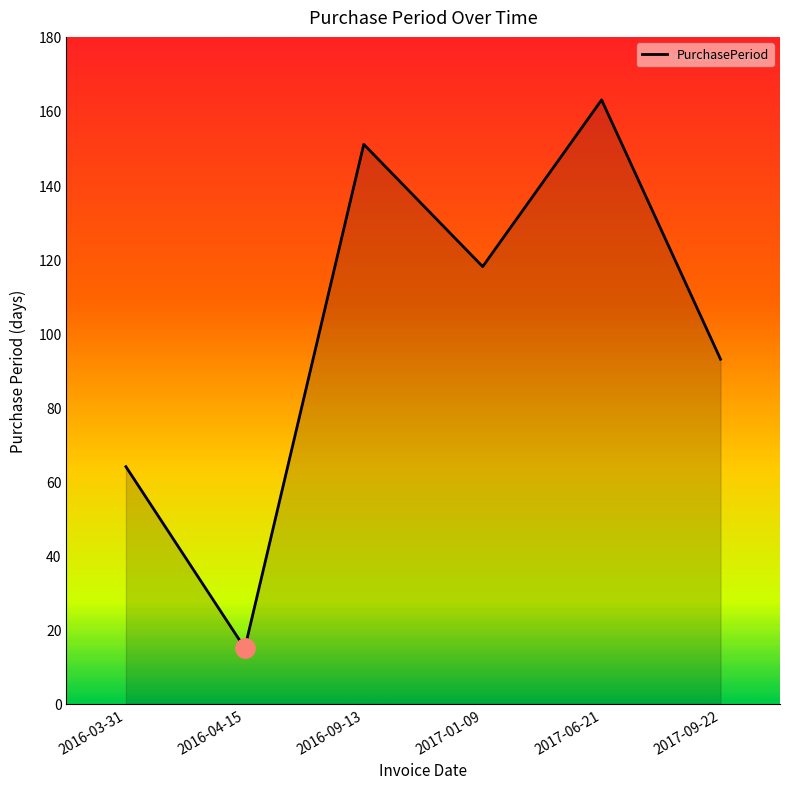

What is the sum of all values?

604